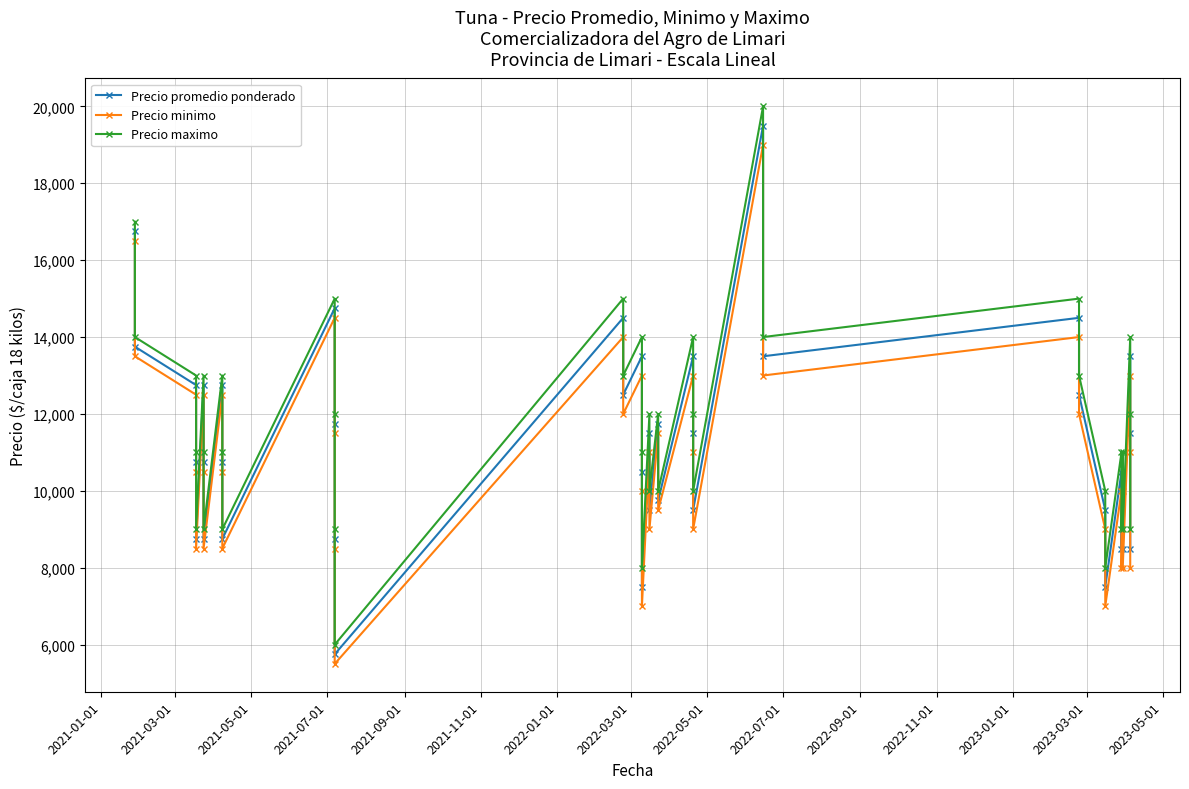

True or false: Precio maximo and Precio promedio ponderado intersect in this chart.

False